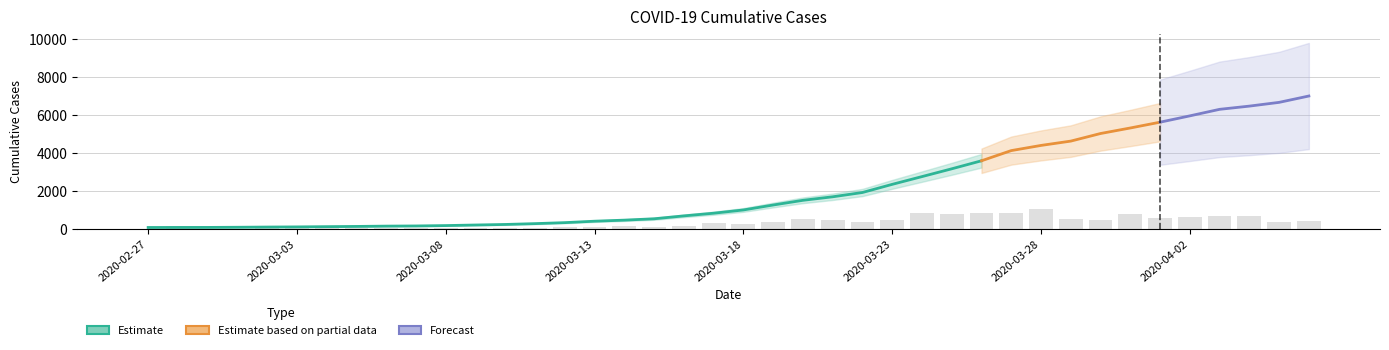

What position from the left is 2020-04-06?

40